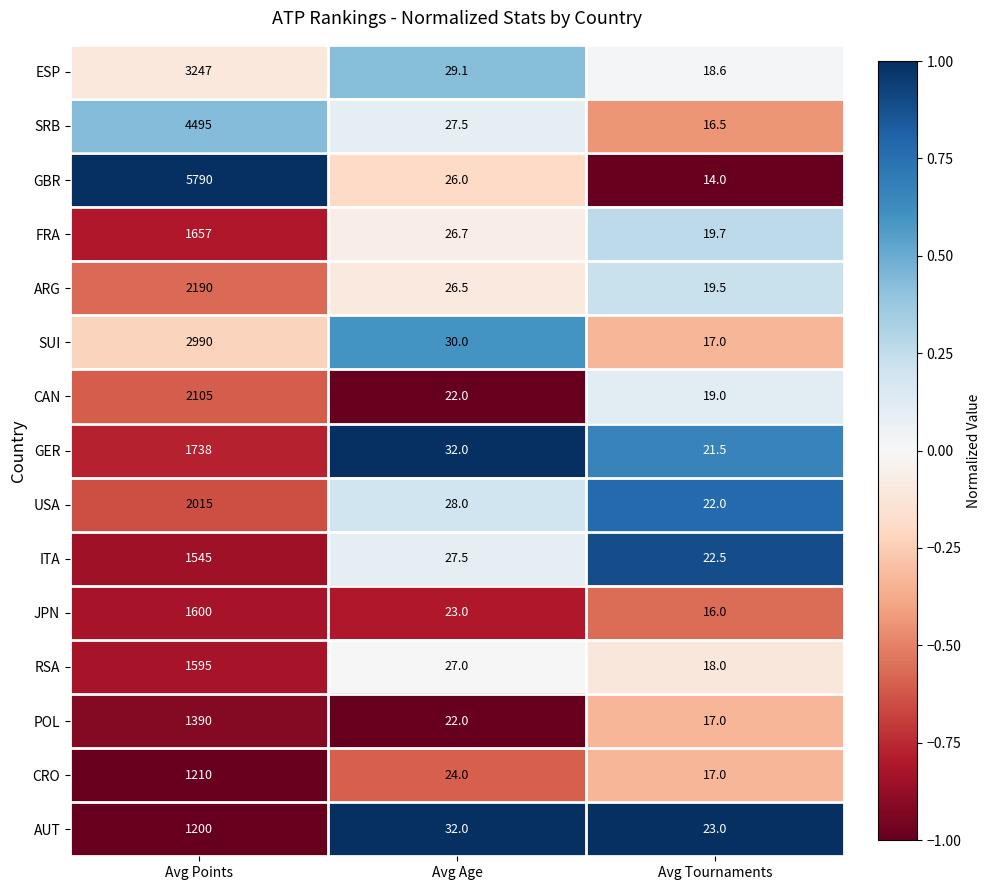

What is the total value across all series at Avg Tournaments?

281.3